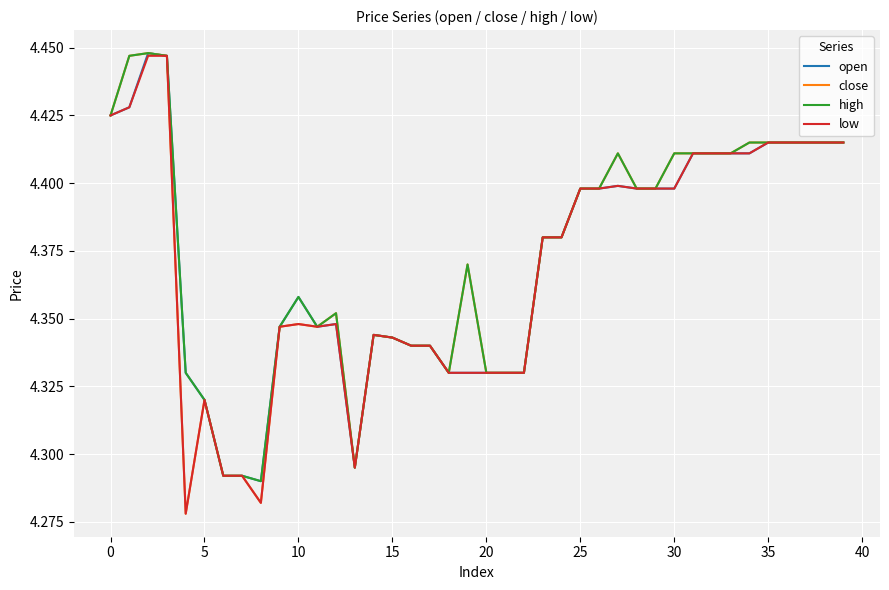

Which series has the widest spread of values?

close